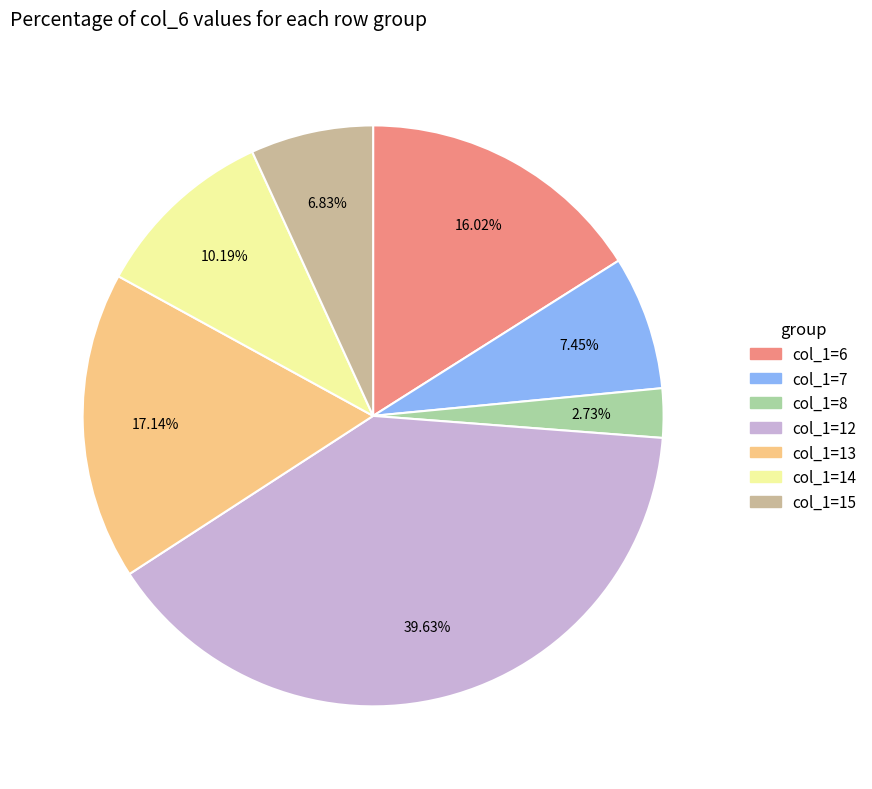

How many slices are in this pie chart?

7